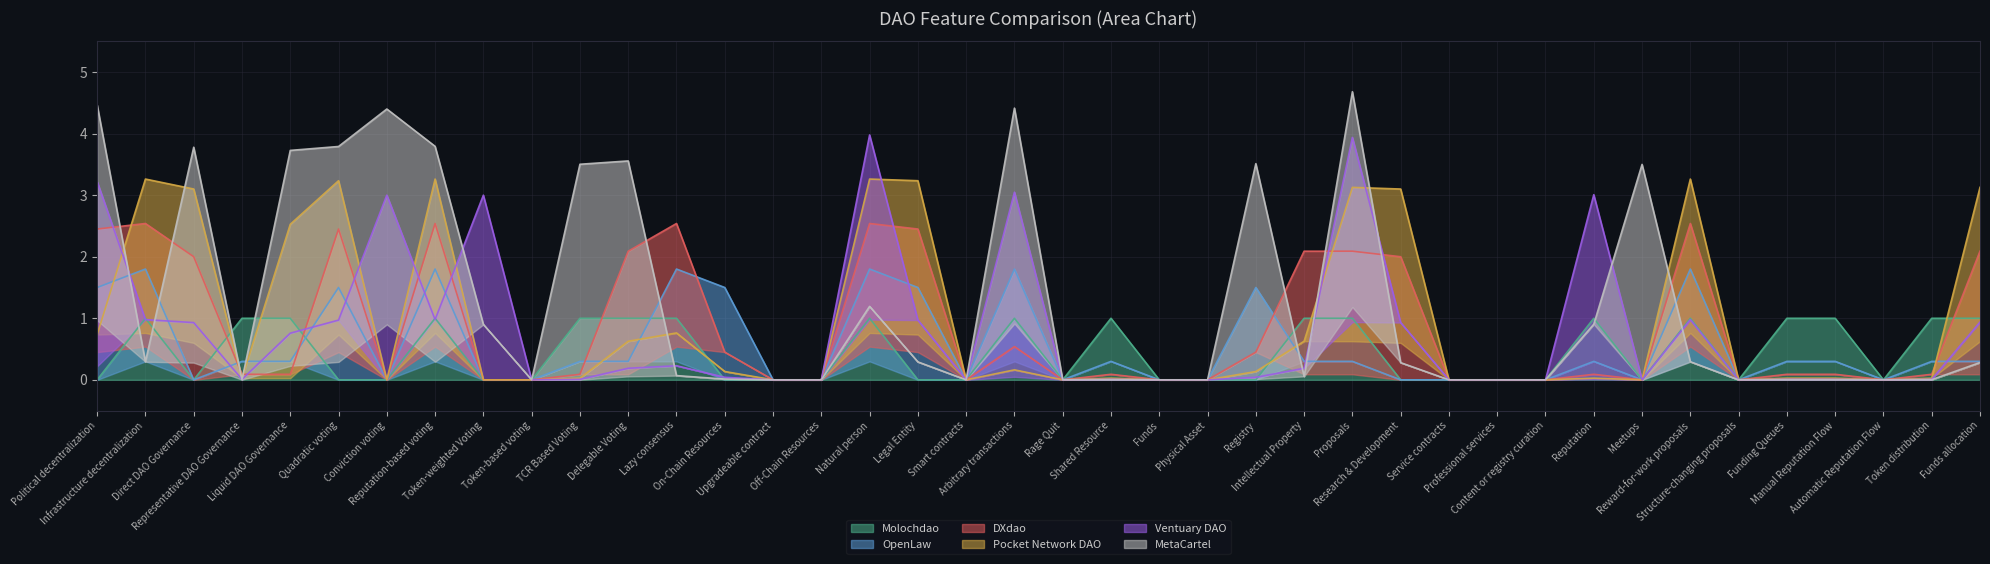

What is the label of the 19th point from the left?

Smart contracts